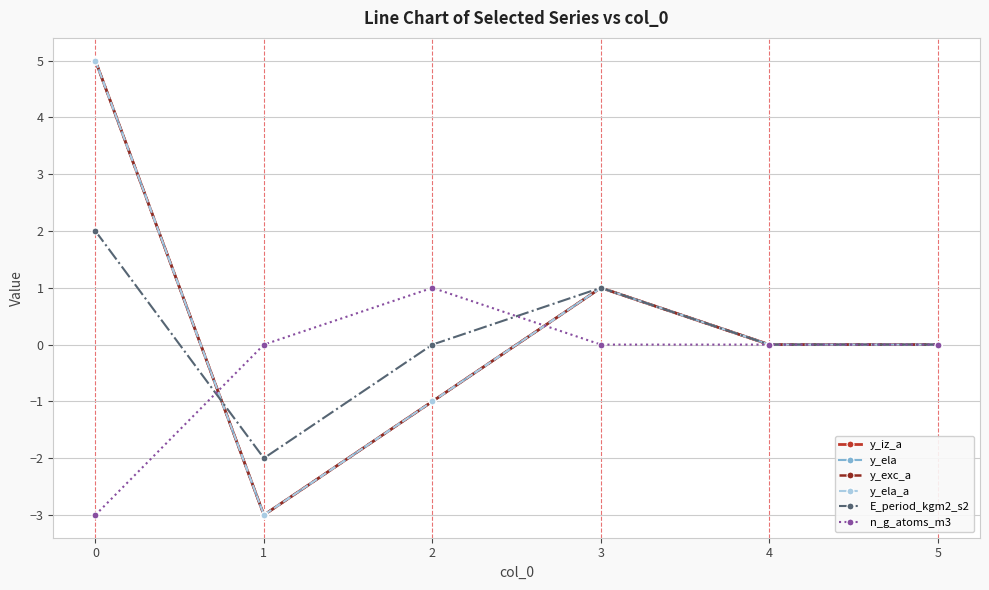

How many lines are shown in the chart?

6